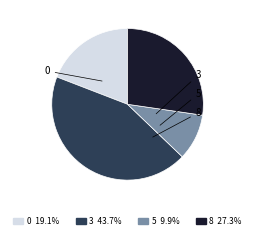

Approximately how many times larger is the value at 0 compared to 8?

0.7